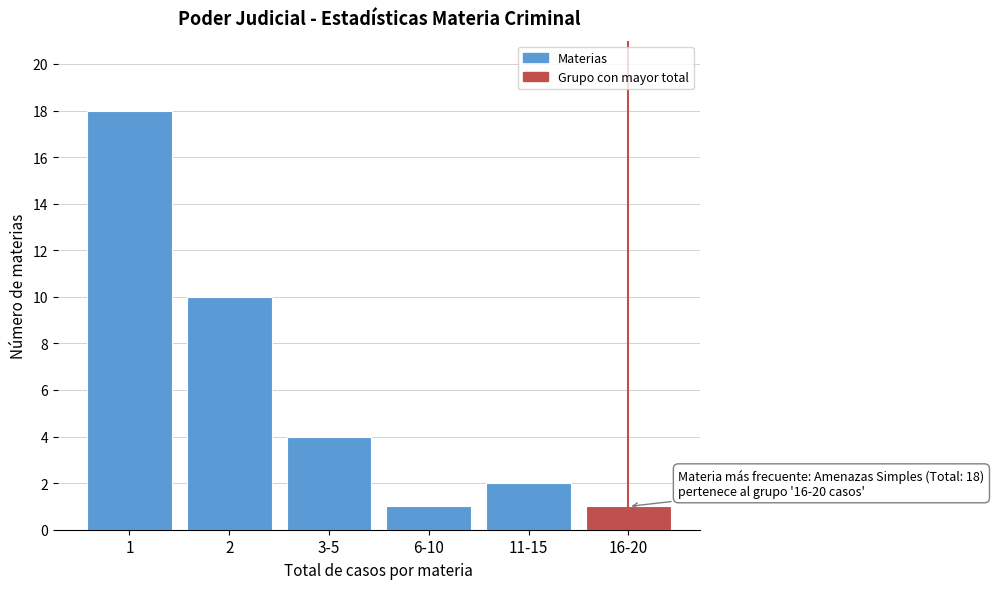

Reading right to left, extract all data points from this chart.

1	2	1	4	10	18